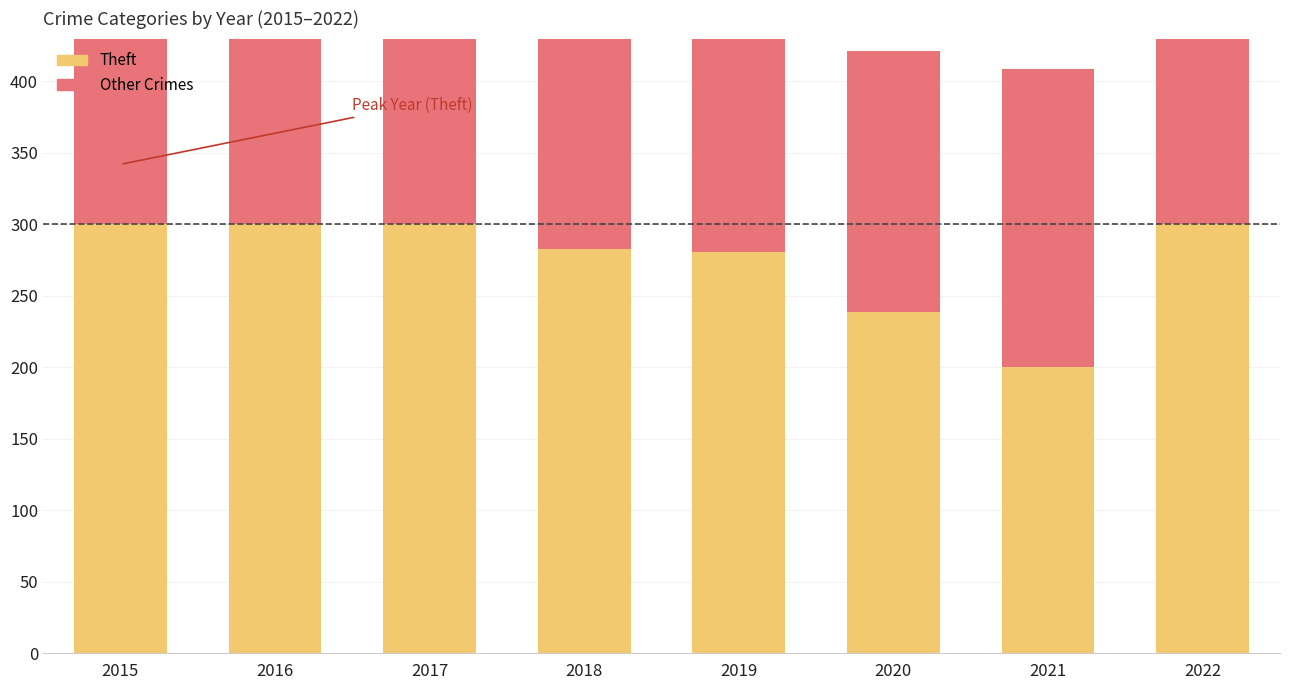

At which label is Theft closest to 250?

2020